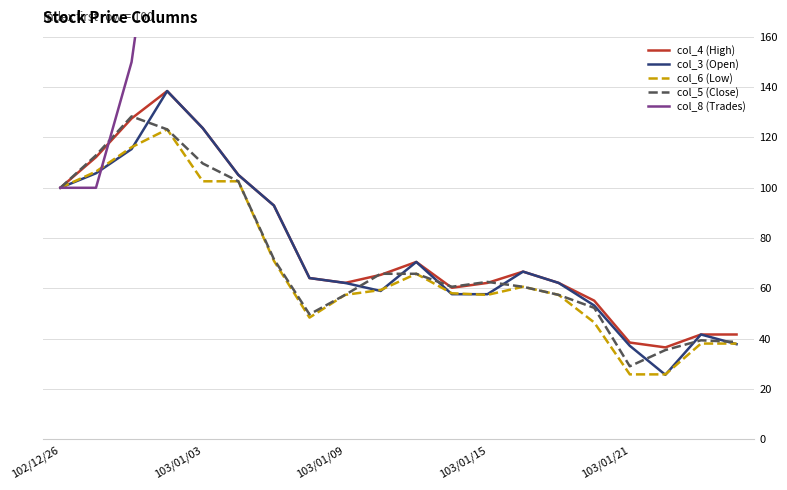

Between 5 and 13, which series saw the biggest shift?

col_8 (Trades)